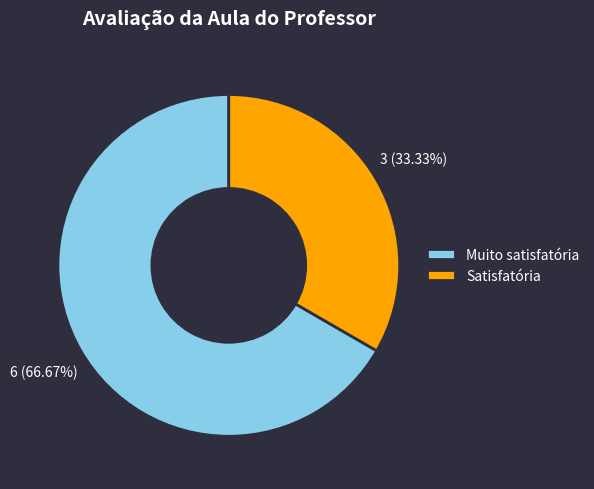

Count the number of slices in the pie.

2